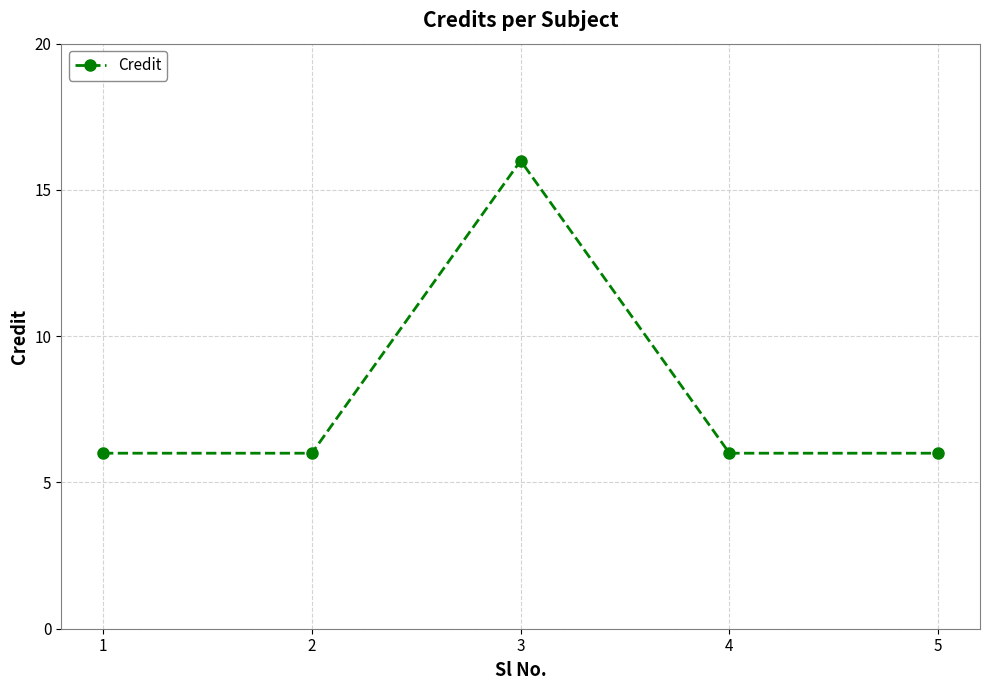

True or false: there are more than 0 points higher than both neighbors.

True